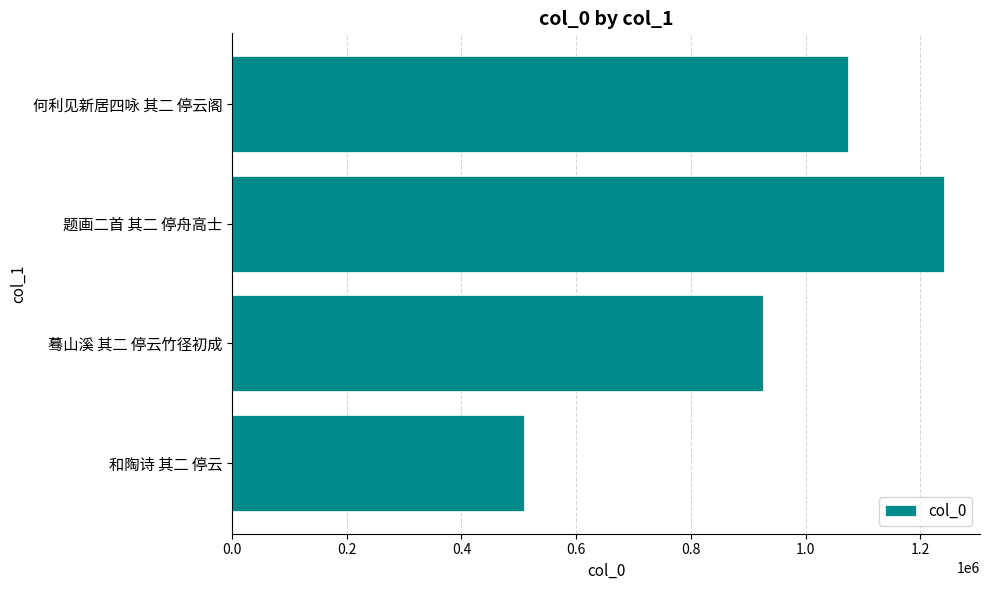

Reading bottom to top, transcribe all the data shown in this chart.

和陶诗 其二 停云=508284	蓦山溪 其二 停云竹径初成=926111	题画二首 其二 停舟高士=1242127	何利见新居四咏 其二 停云阁=1073978